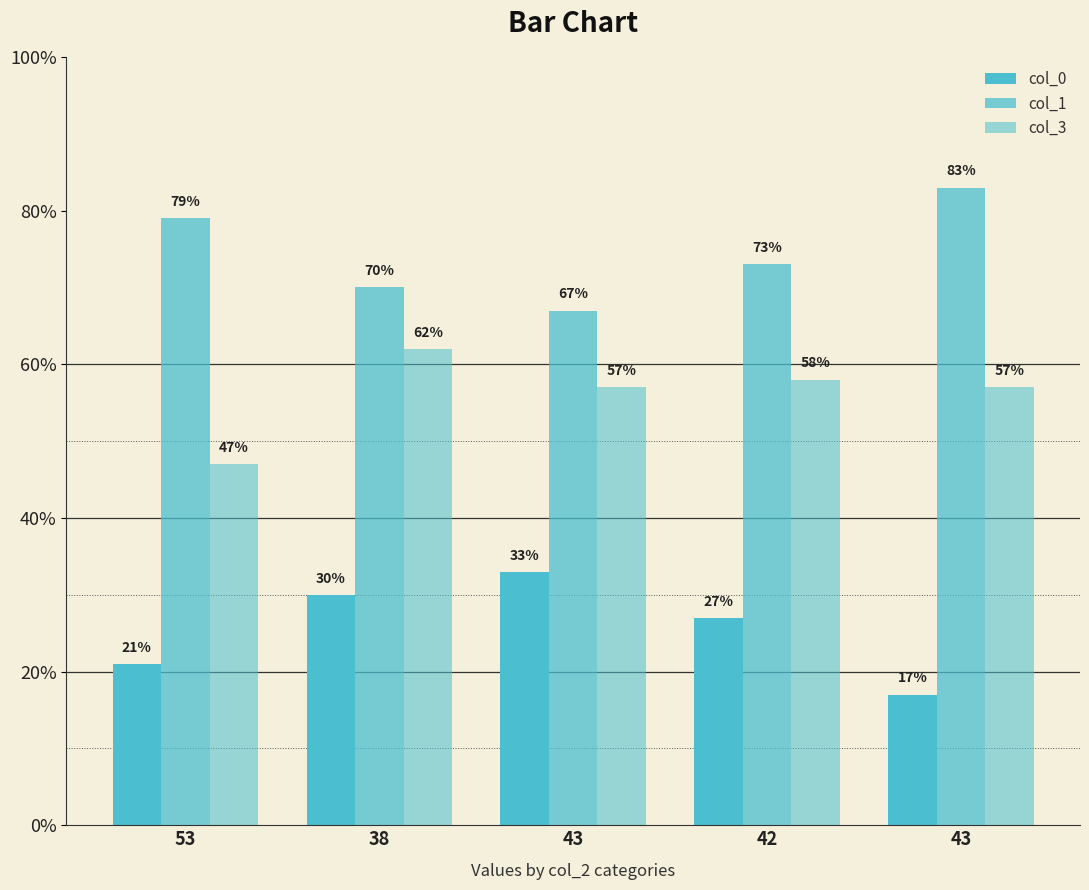

Rank the series by their maximum value, from highest to lowest.

col_1, col_3, col_0